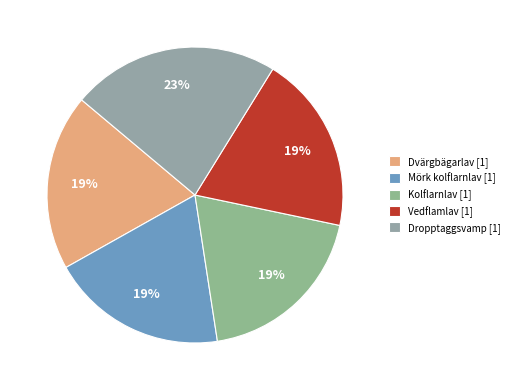

What is the largest slice in the pie chart?

Dropptaggsvamp [1]